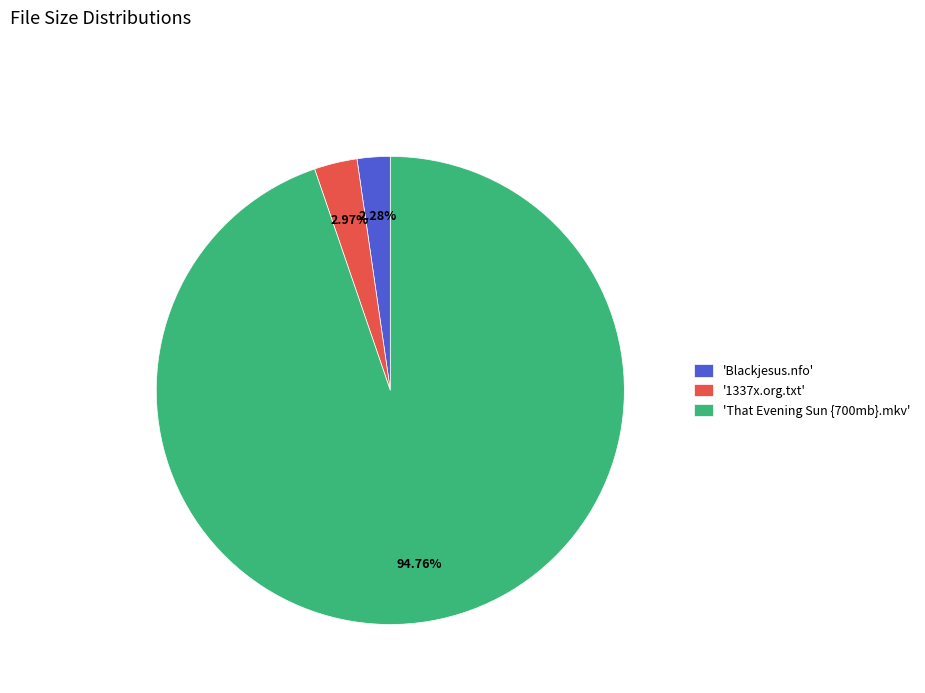

Do '1337x.org.txt' and 'That Evening Sun {700mb}.mkv' together represent more than half of the pie?

Yes